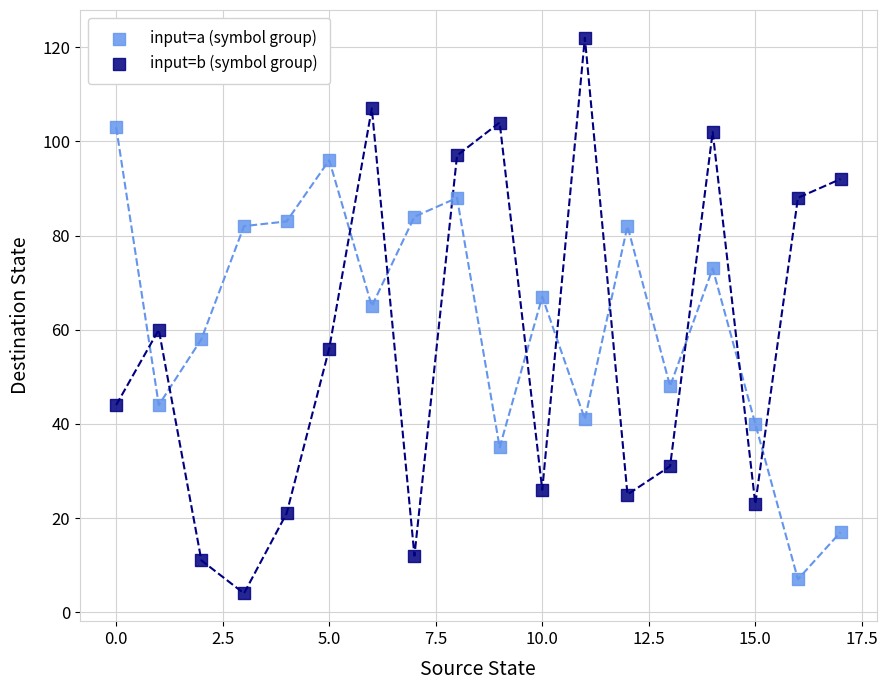

Across all data points, what is the range of Y values (max minus min)?

118